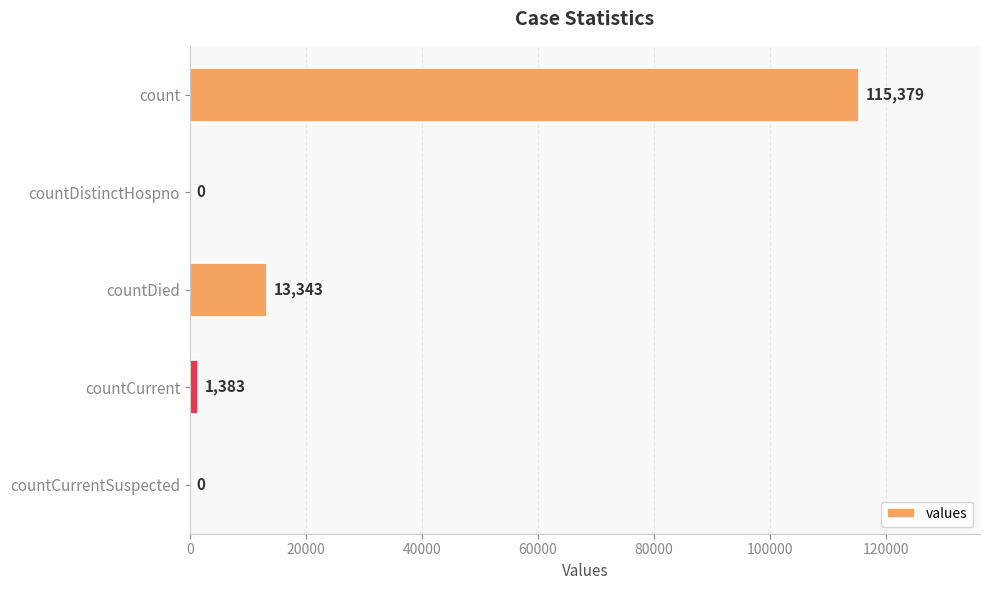

What is the change in value from countCurrent to countCurrentSuspected?

-1383